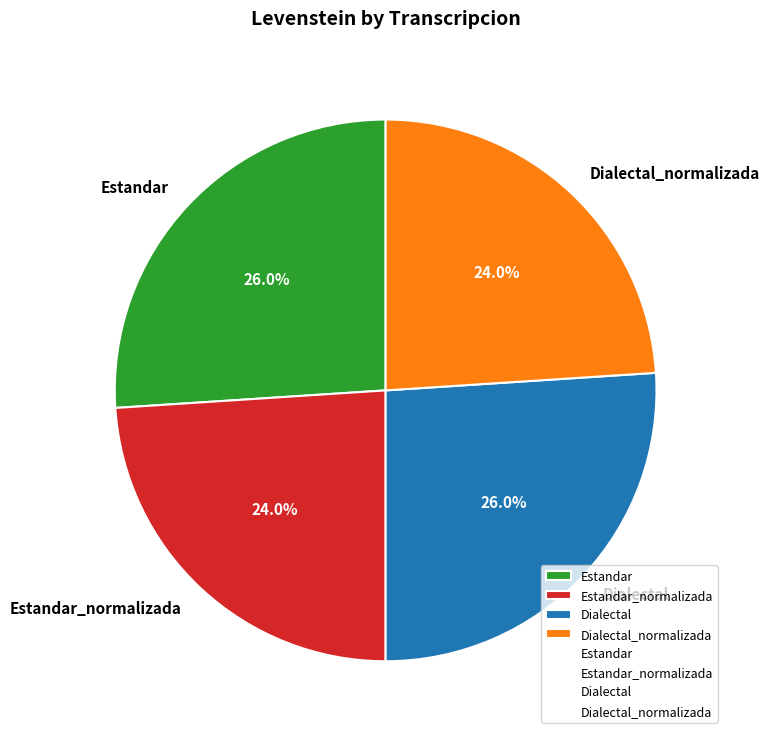

How many slices are in this pie chart?

4